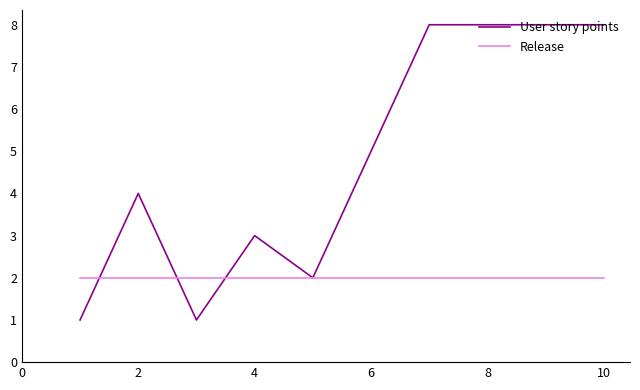

What is the sum of all Release values?

20